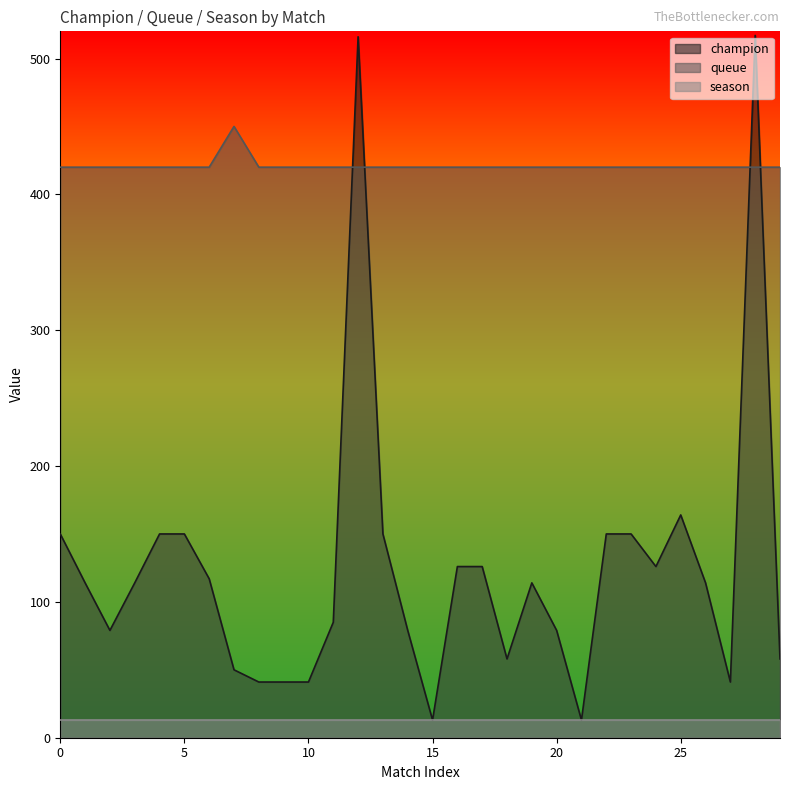

At which label is champion closest to 265?

25